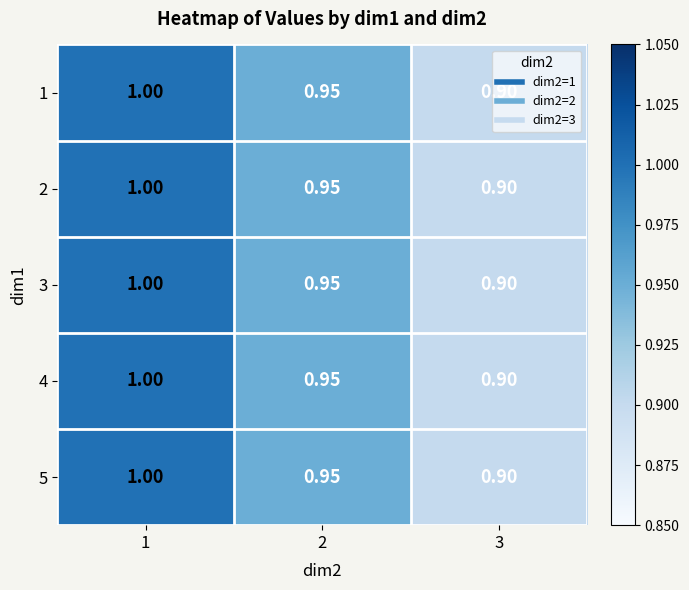

Is the value of 2 at 1 greater than the value of 3 at 3?

Yes